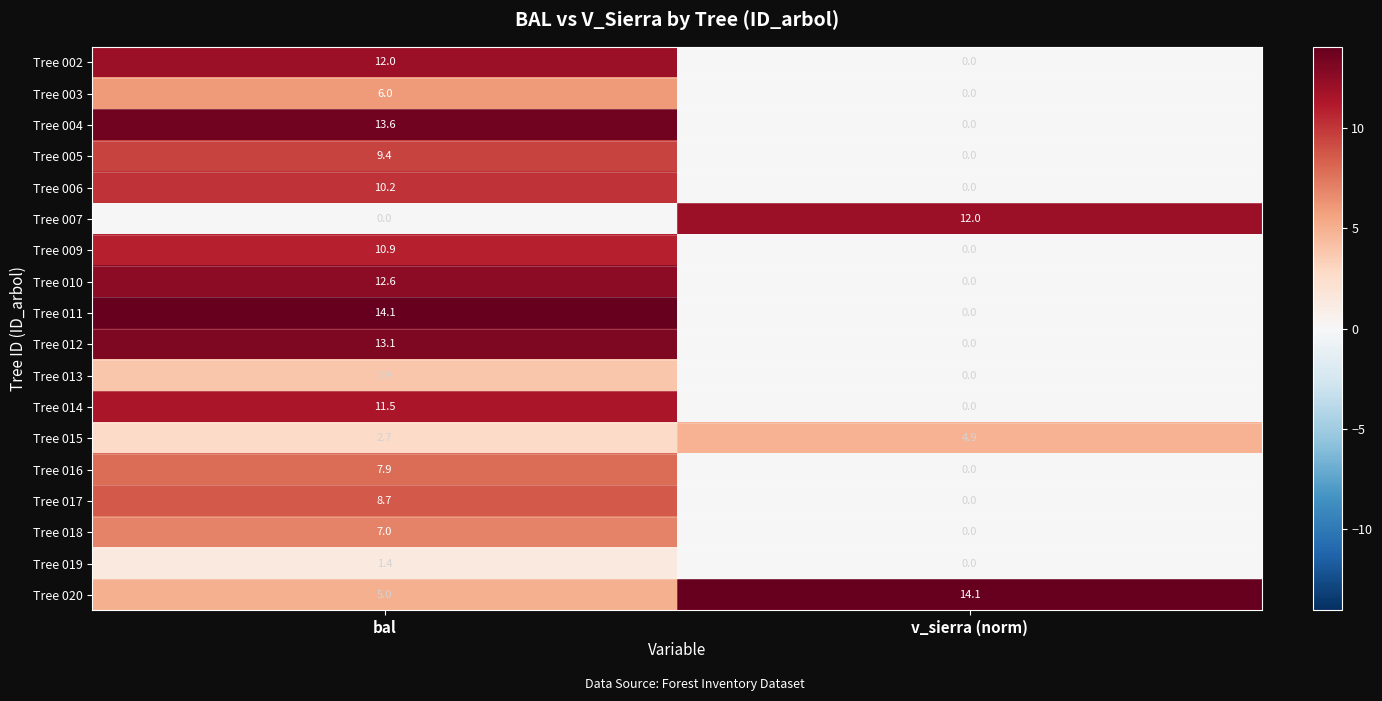

The value of Tree 005 at bal is 15.4. True or false?

False